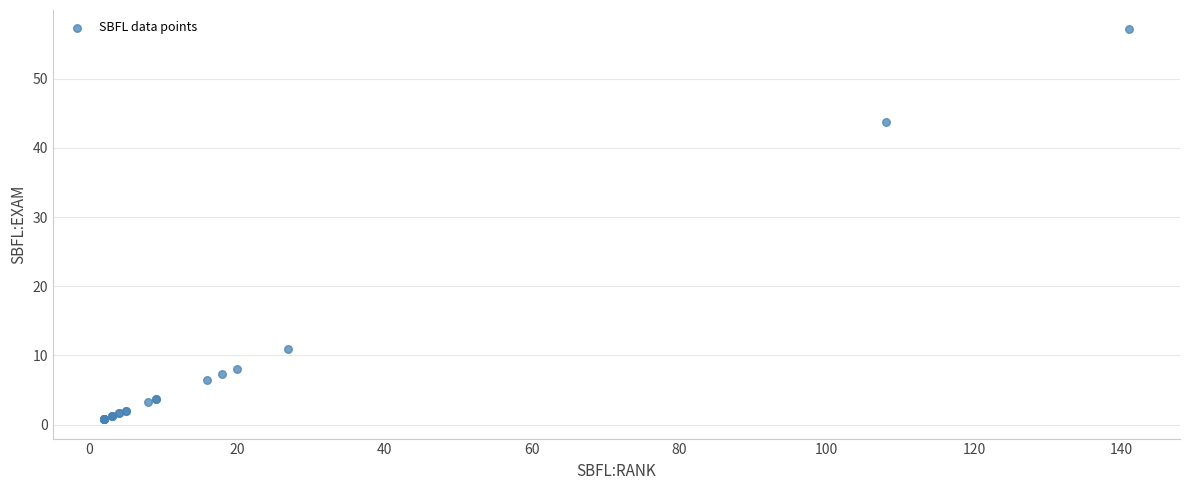

What Y value in the scatter plot is closest to 28?

43.7